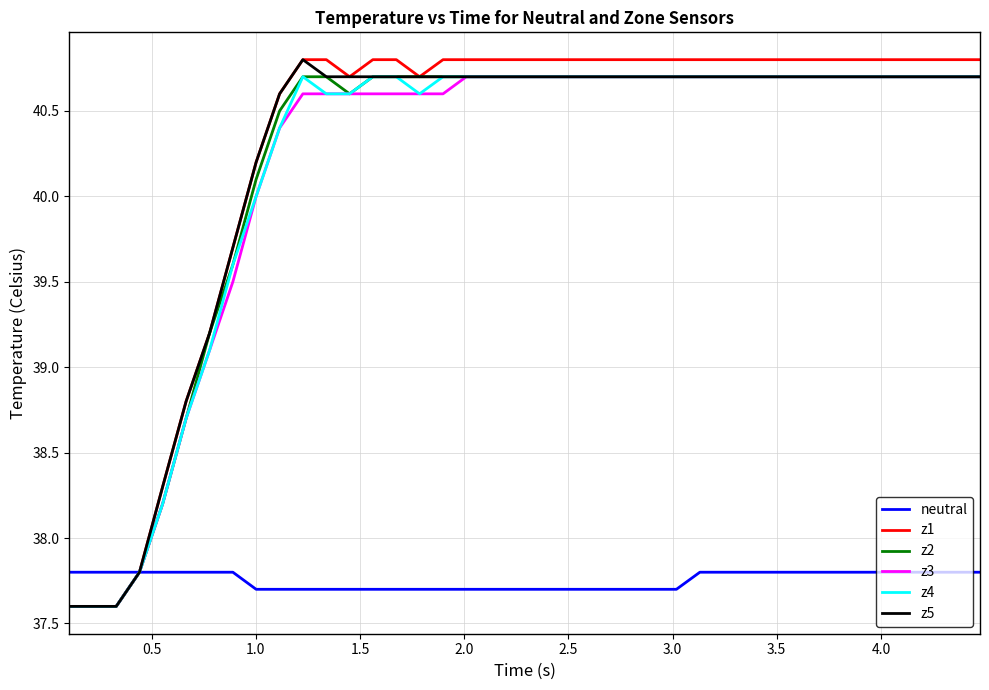

Which series has the widest spread of values?

z1